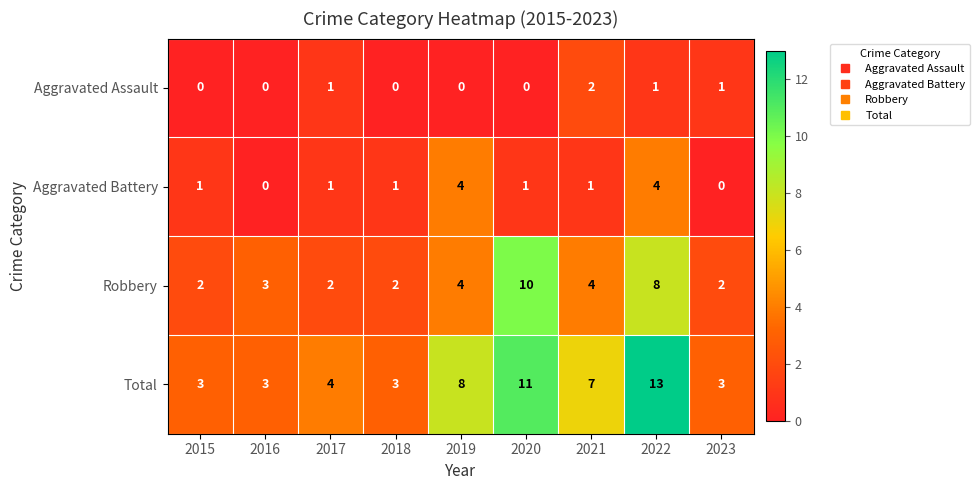

List the series in order of their overall mean, highest first.

Total, Robbery, Aggravated Battery, Aggravated Assault